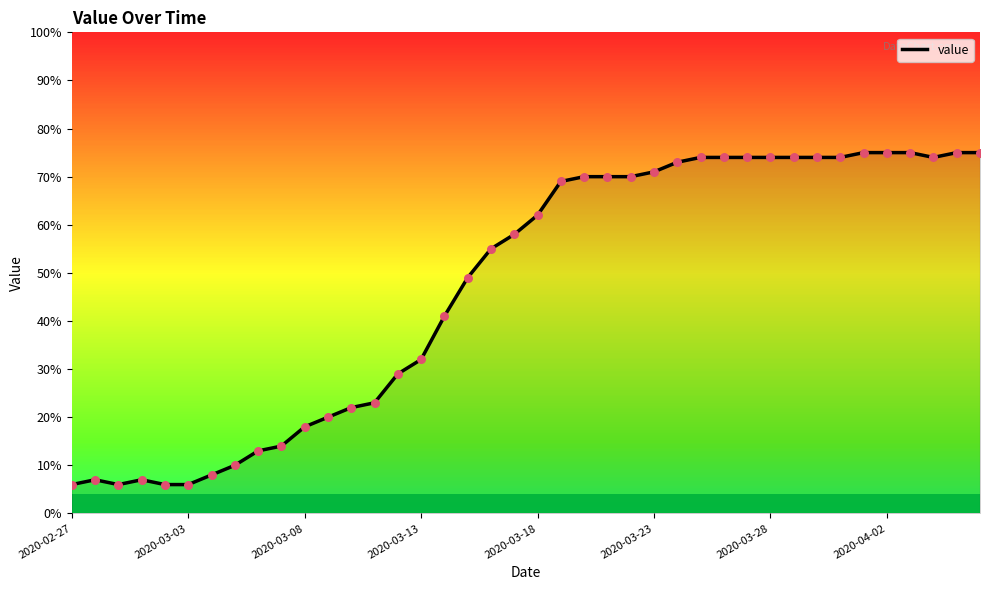

What is the greatest value displayed?

75